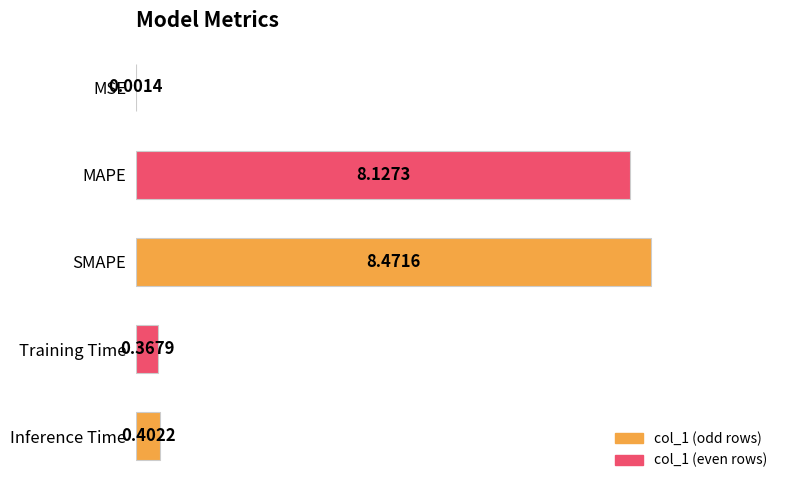

Which label corresponds to the largest value in the chart?

SMAPE